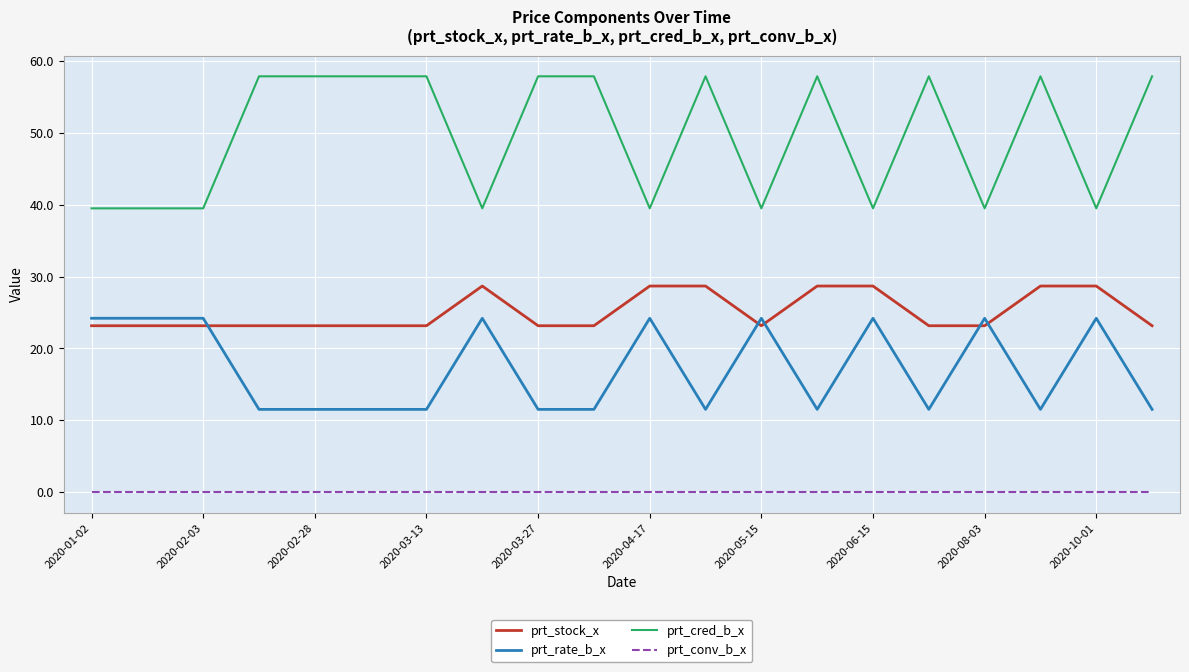

True or false: prt_rate_b_x and prt_stock_x cross at least once.

True